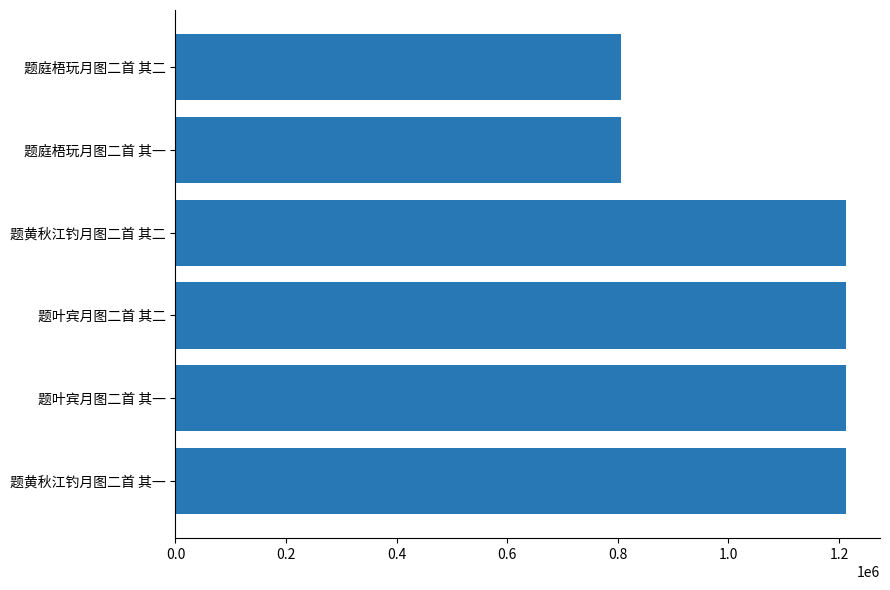

What is the maximum value shown in the chart?

1213415